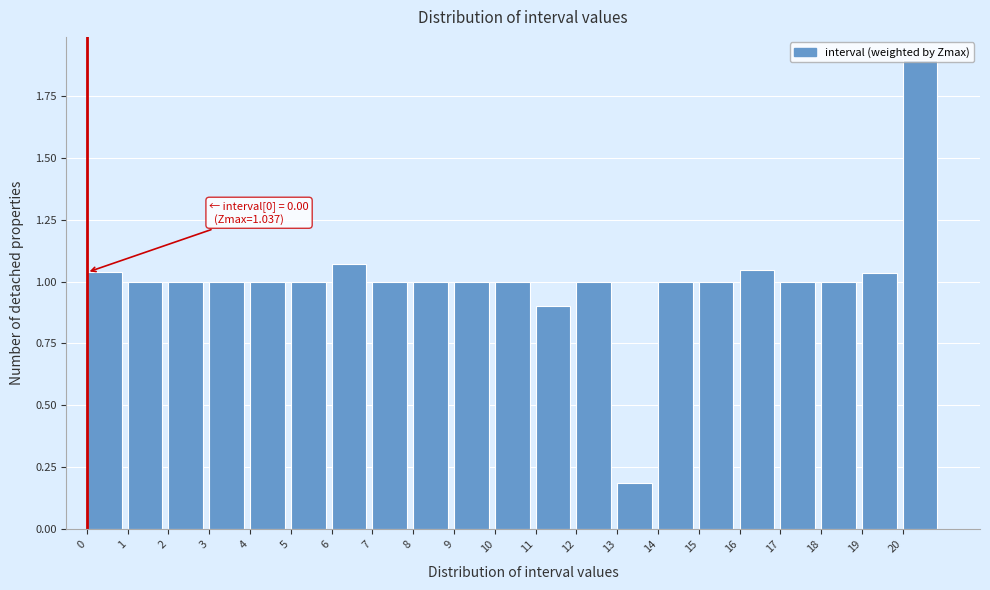

Which range on the x-axis has the tallest bar?

20 to 21